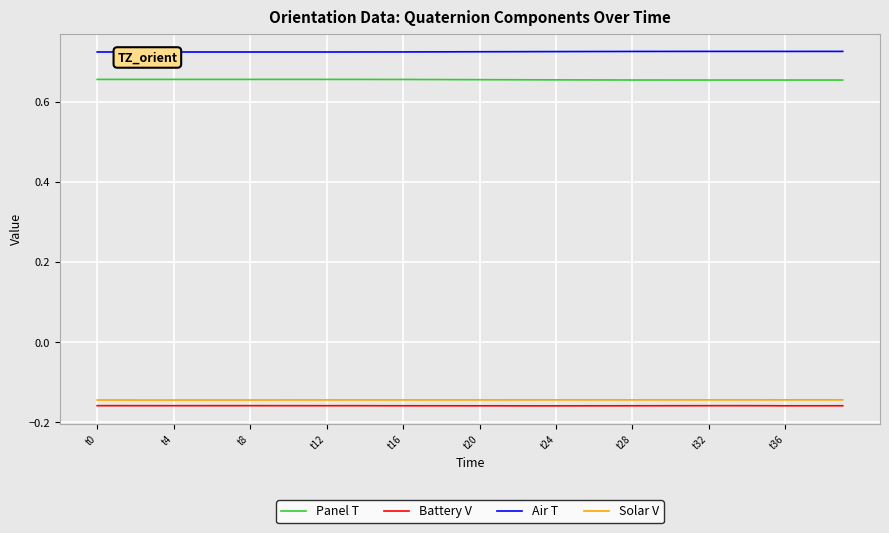

True or false: Solar V and Panel T cross at least once.

False